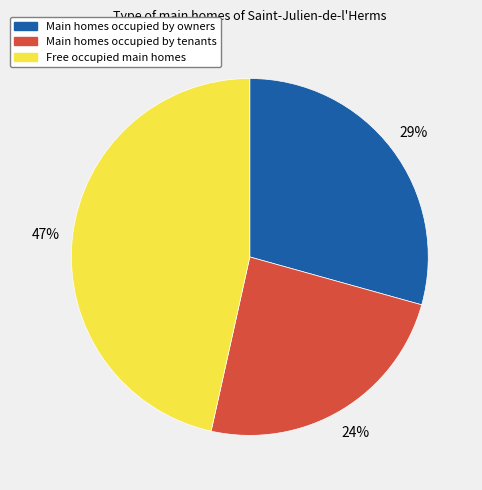

The Main homes occupied by tenants slice represents 29% of the pie. True or false?

False